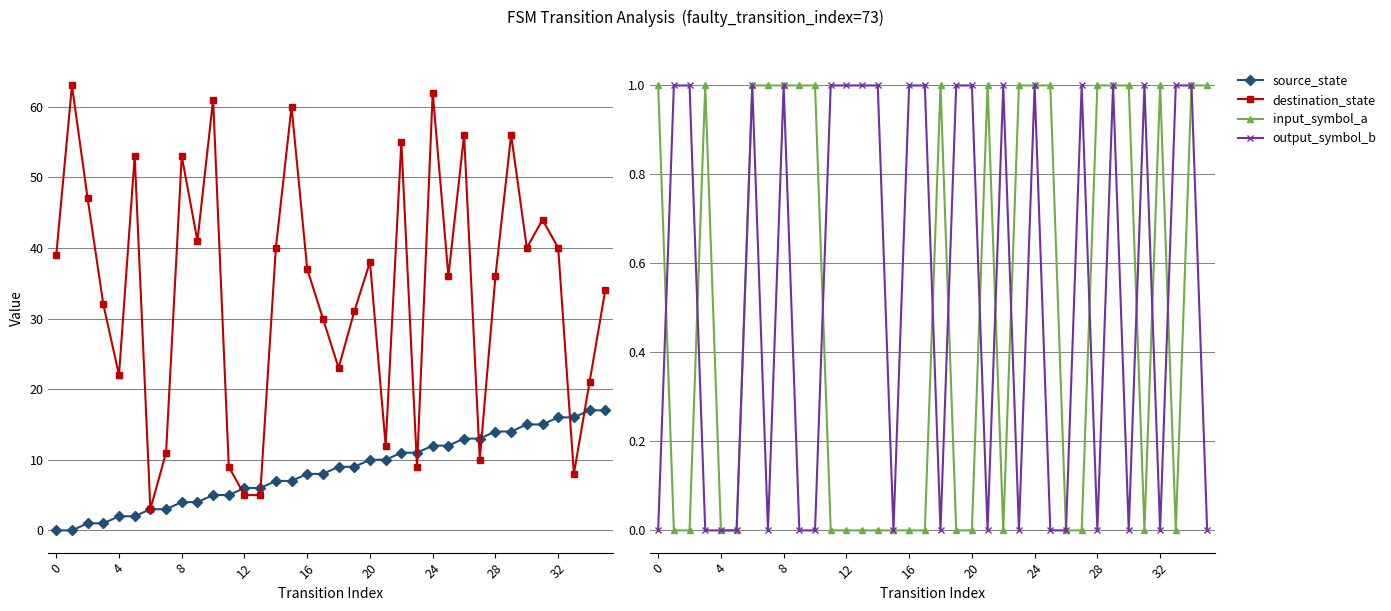

True or false: source_state and input_symbol_a intersect in this chart.

False